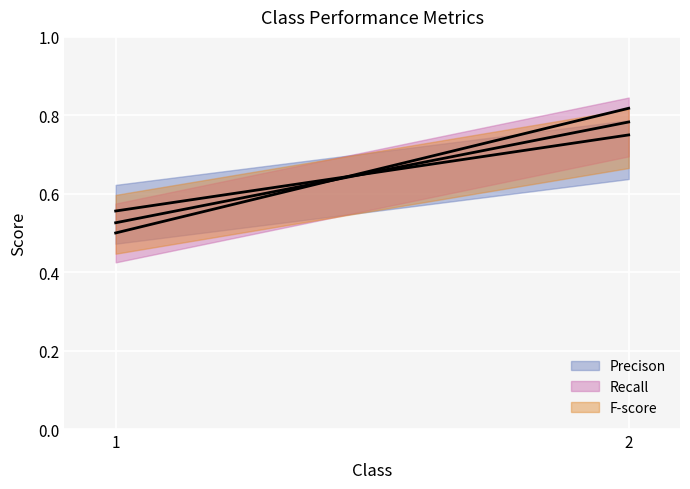

Where is F-score nearest to the value 0?

1